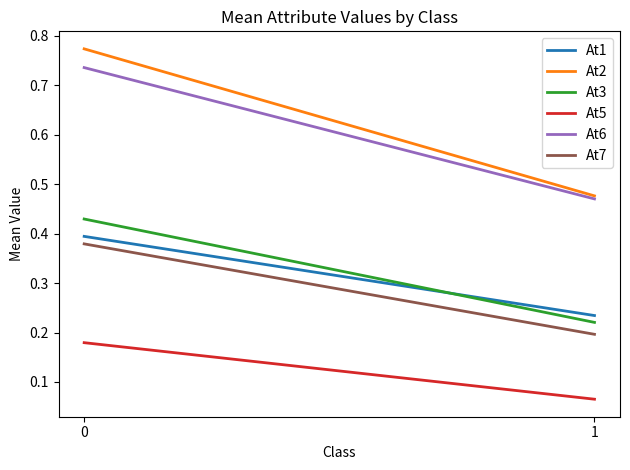

Count the At5 values in the range 0 to 1.

2